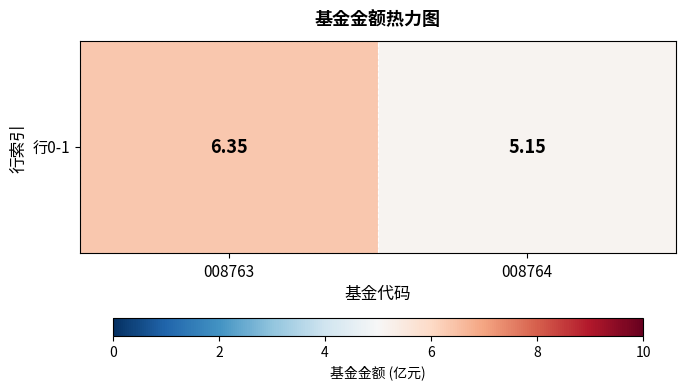

How many data points does each series have?

2